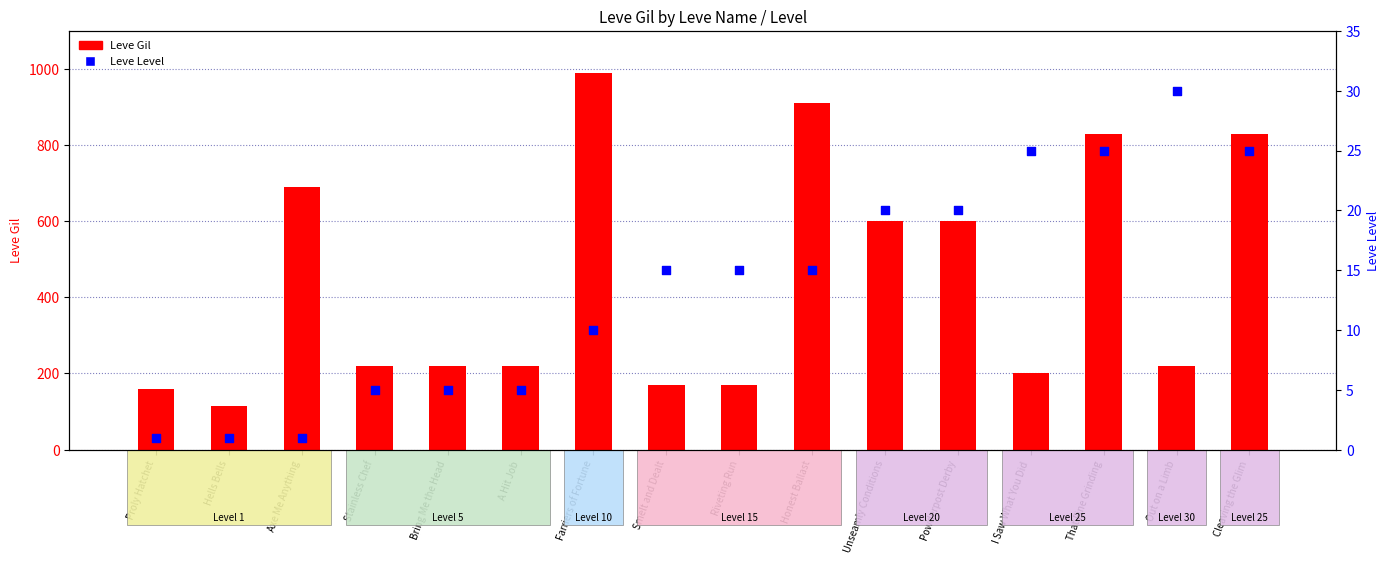

Which series contains the highest Y value?

Leve Gil